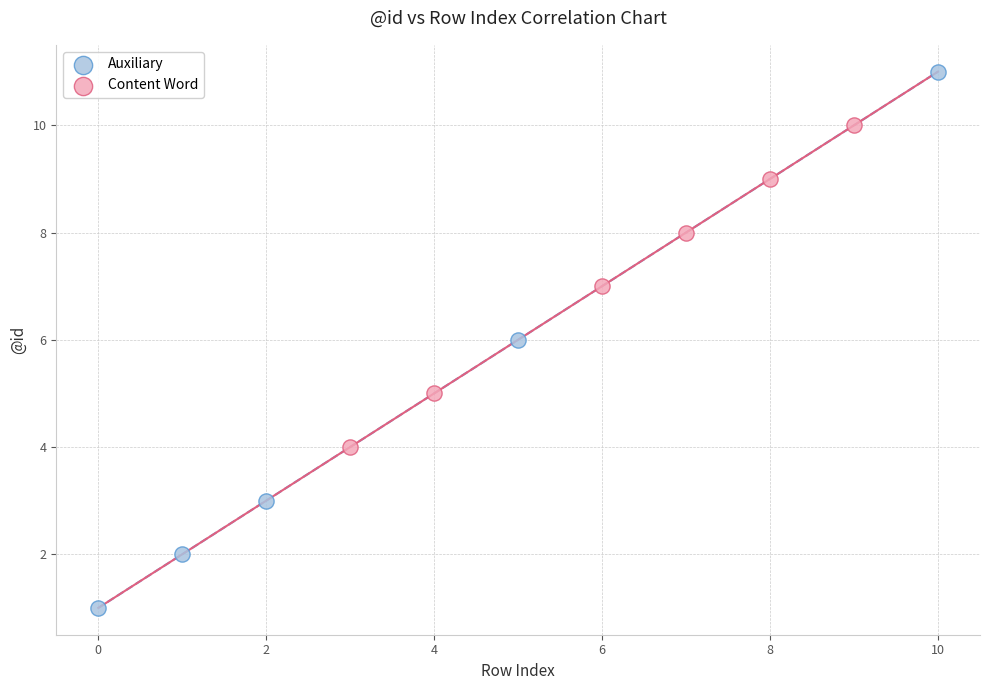

Which series contains the highest Y value?

Auxiliary